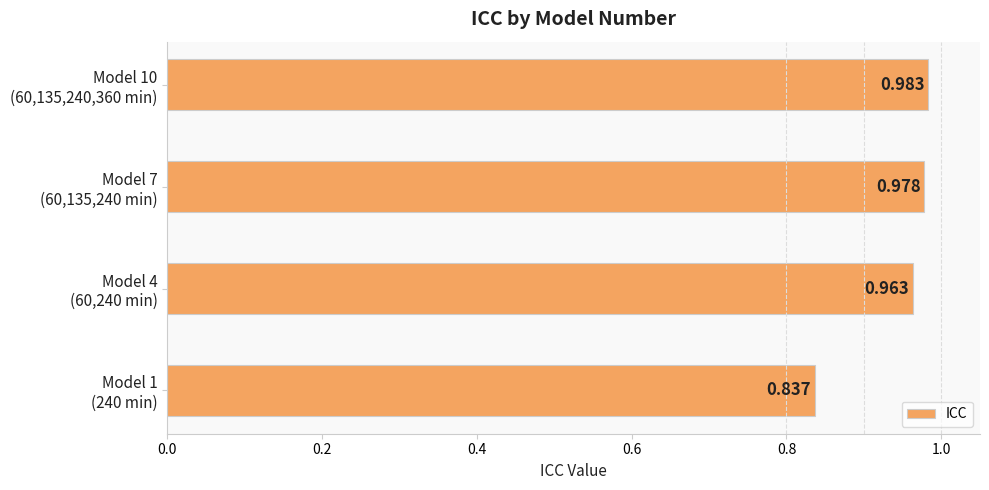

What is the difference between the maximum and minimum values?

0.1